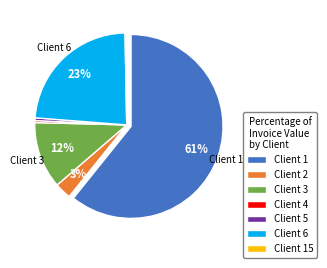

What is the largest slice in the pie chart?

Client 1